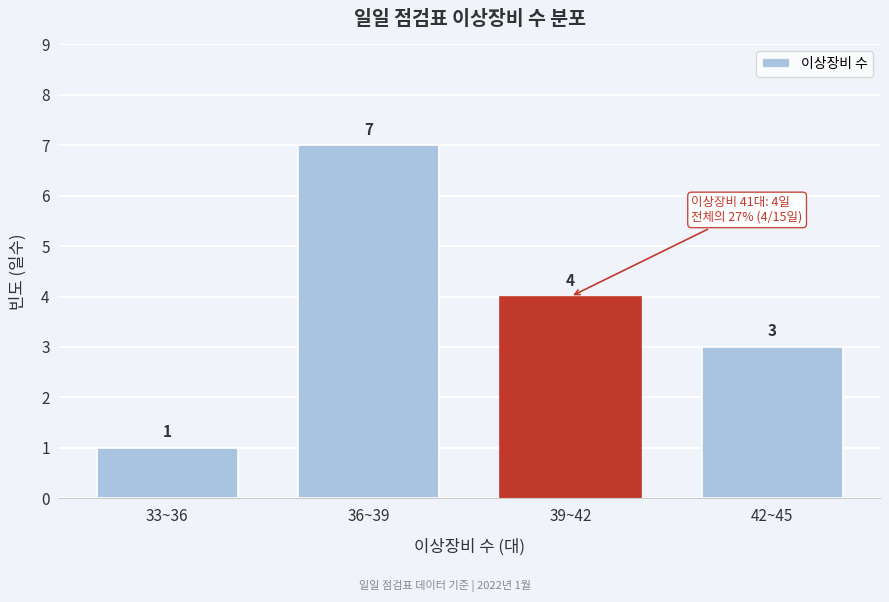

Reading left to right, transcribe all the data shown in this chart.

1	7	4	3